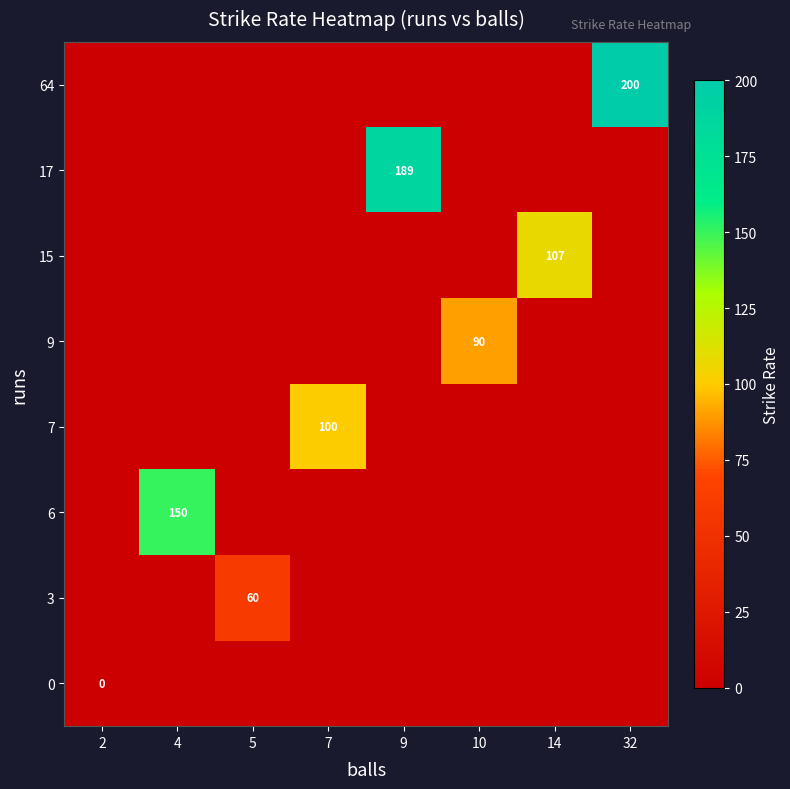

The value of 17 at 9 is 255. True or false?

False